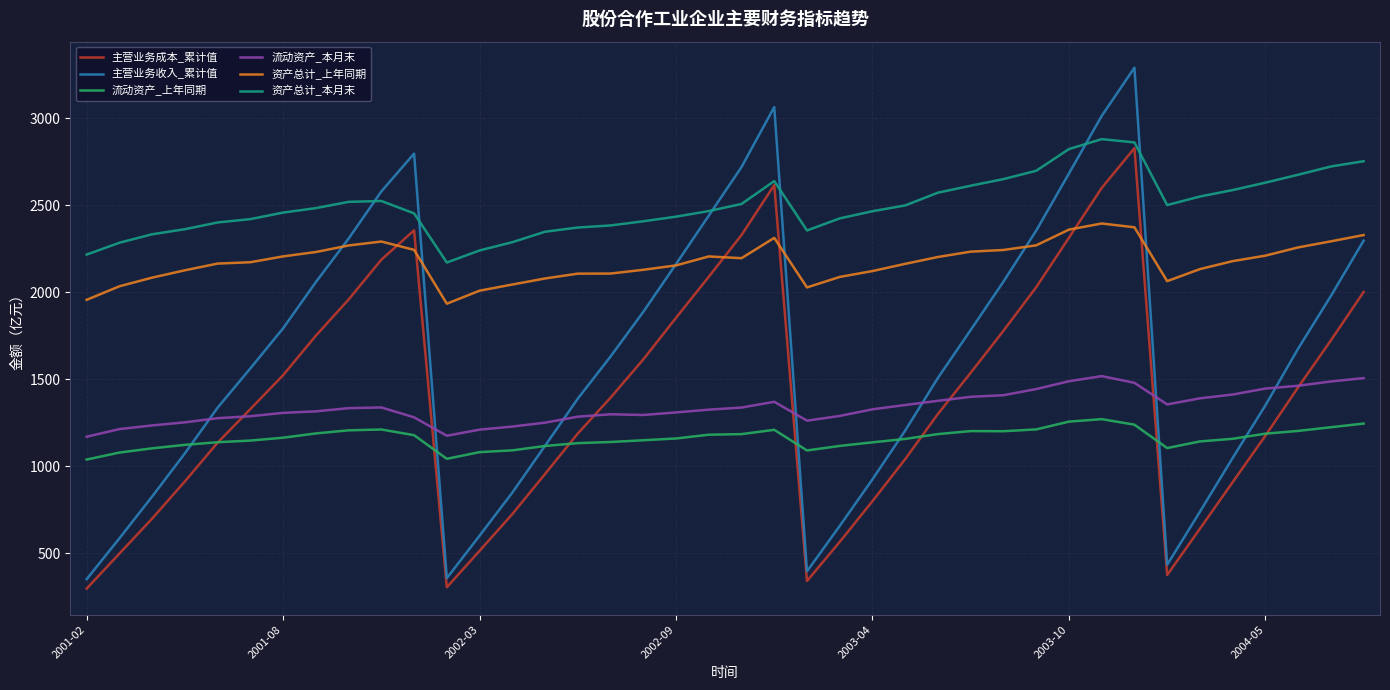

What is the lowest value of the 资产总计_本月末 series?

2171.0